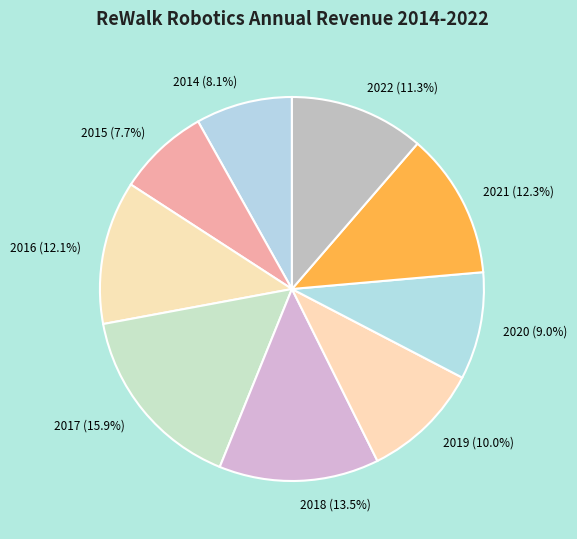

What percentage is the 2022 slice, to the nearest percent?

11%